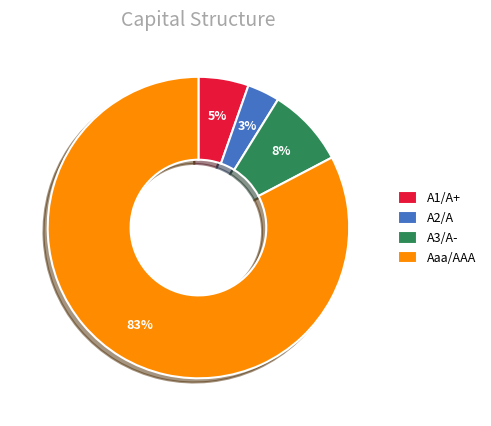

Which slice is the largest?

Aaa/AAA